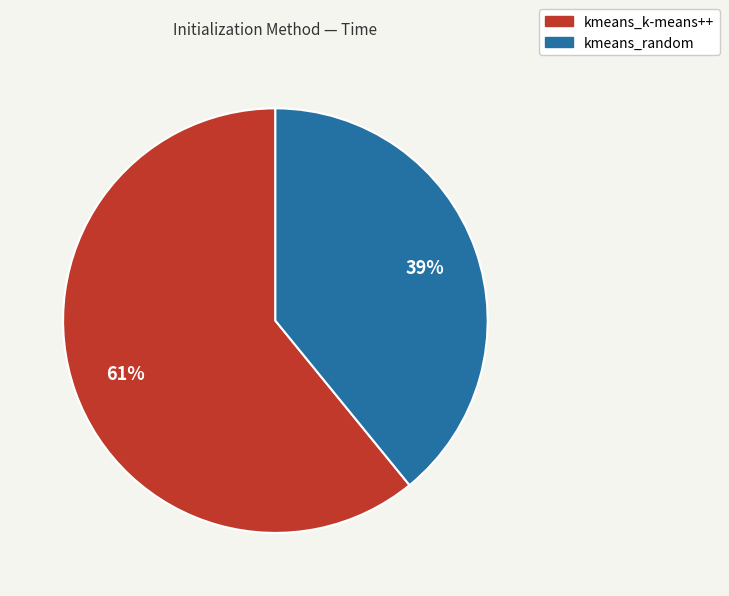

Which has a higher value, kmeans_random or kmeans_k-means++?

kmeans_k-means++